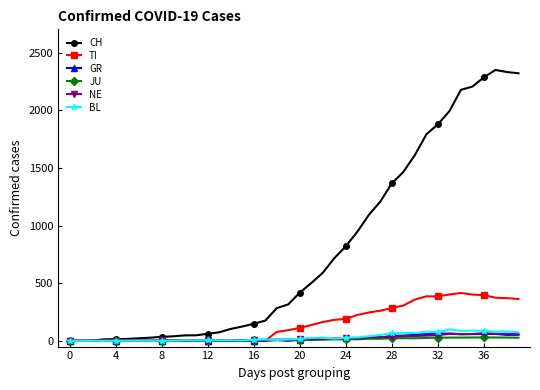

Which series has the widest spread of values?

CH